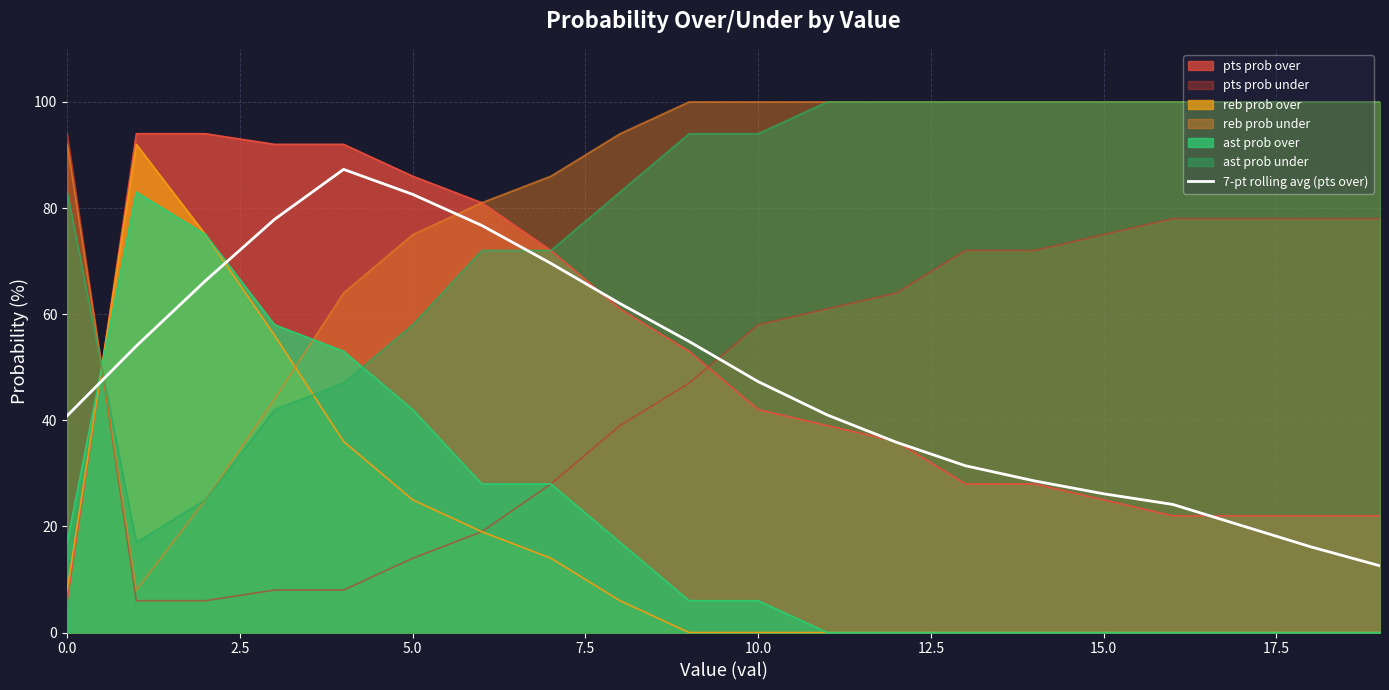

How many interior local peaks (higher than both neighbors) does the data have?

1